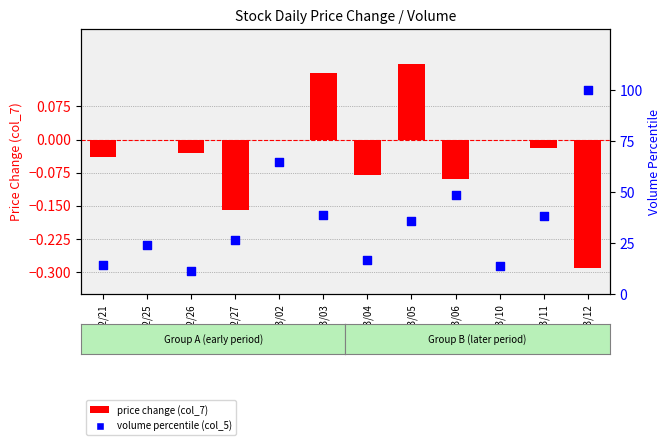

At which category is the sum across all series the highest?

109/03/12